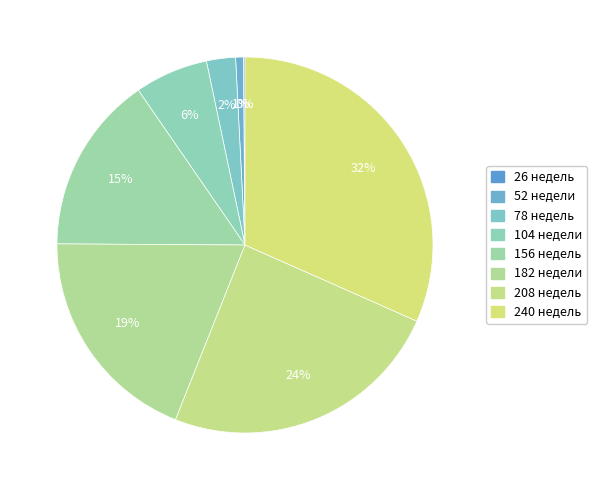

To the nearest percent, what is the average slice percentage?

12%